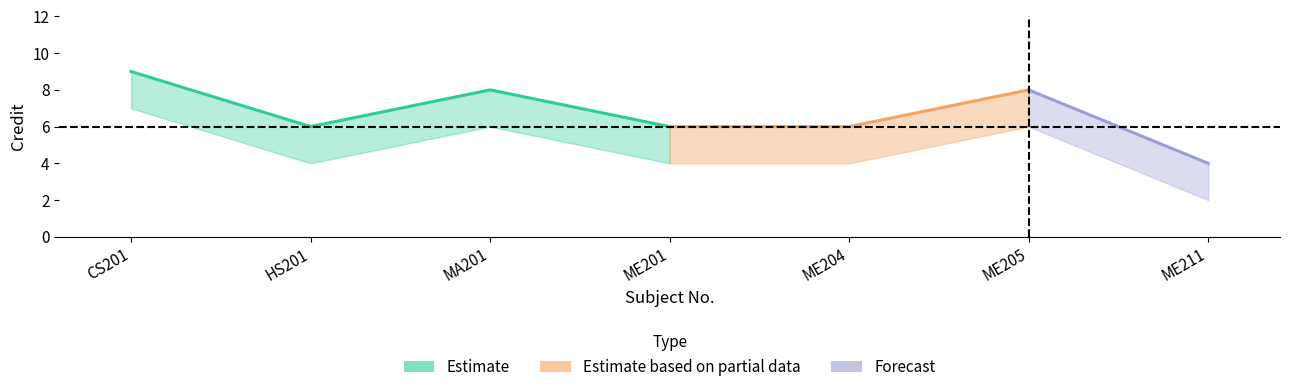

What value does the Credit series have at ME201?

6